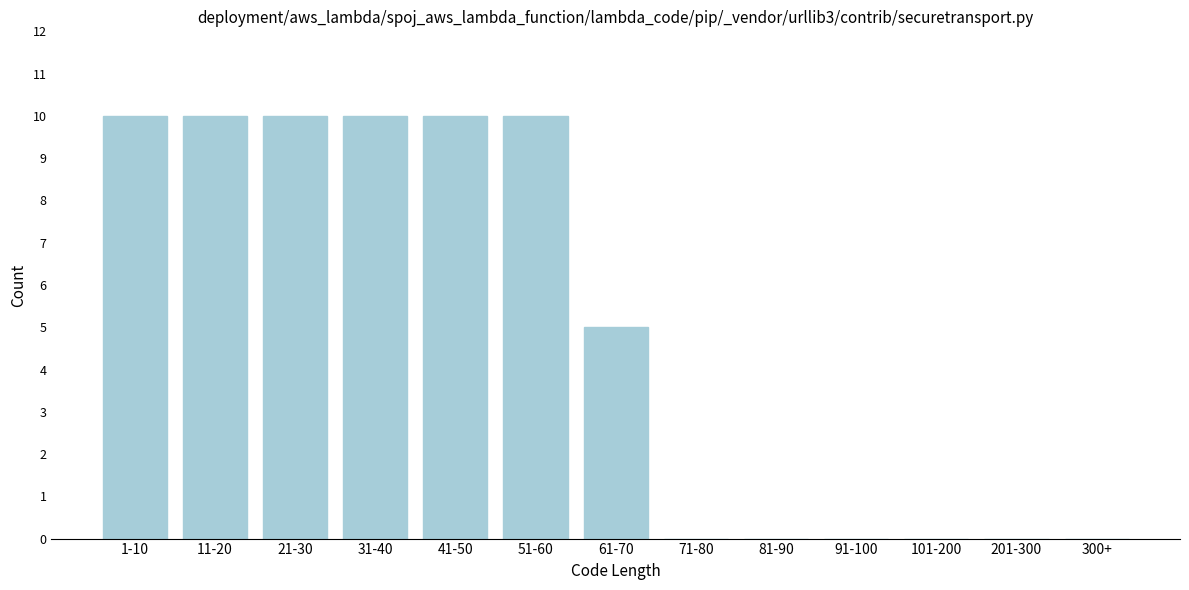

Reading left to right, list all the values displayed in this chart.

1-10=10	11-20=10	21-30=10	31-40=10	41-50=10	51-60=10	61-70=5	71-80=0	81-90=0	91-100=0	101-200=0	201-300=0	300+=0